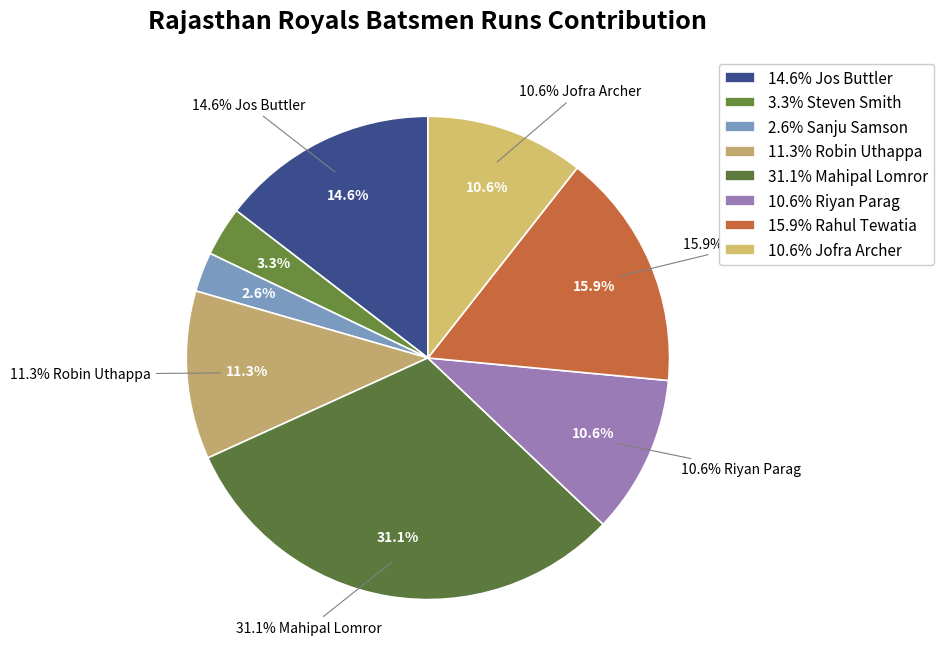

Is Sanju Samson the majority of the pie?

No